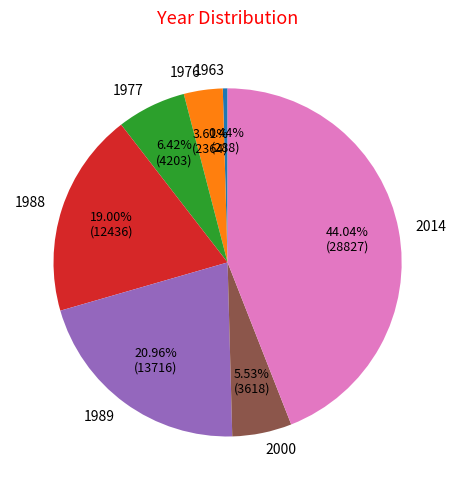

Between 1988 and 2000, which is larger?

1988